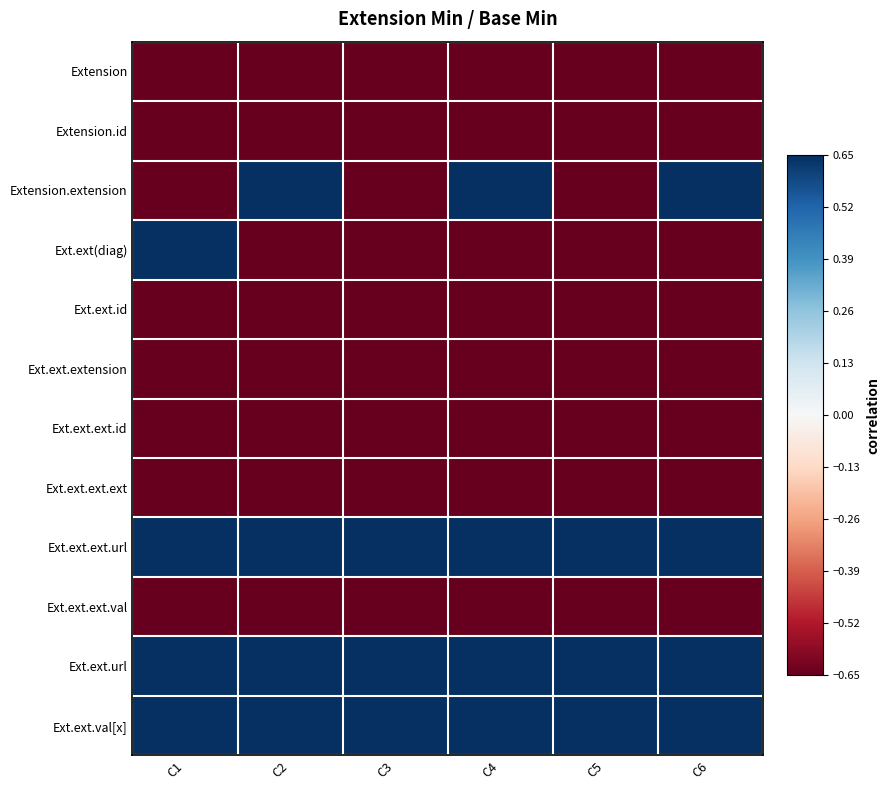

Which series changed the most between C4 and C5?

Extension.extension